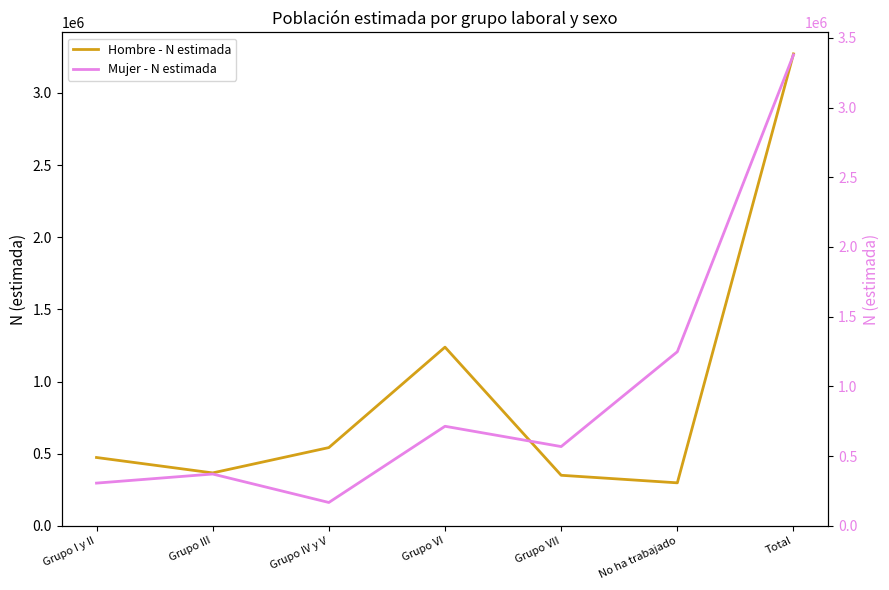

Which series has the largest range (max minus min)?

Mujer - N estimada